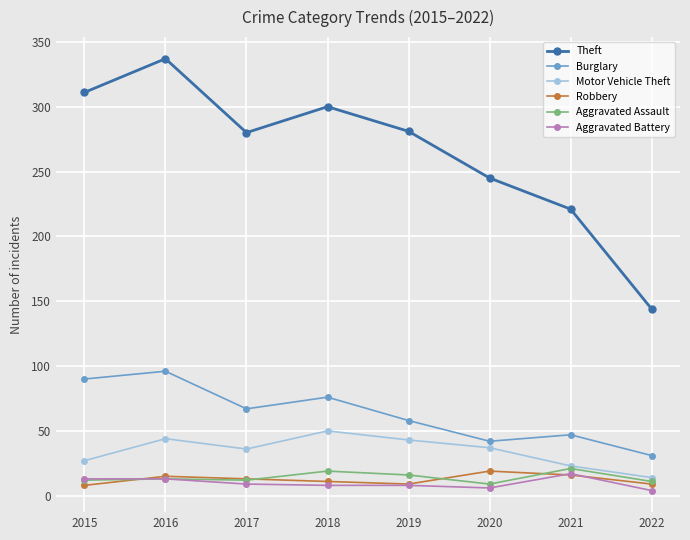

How many series are shown in this chart?

6